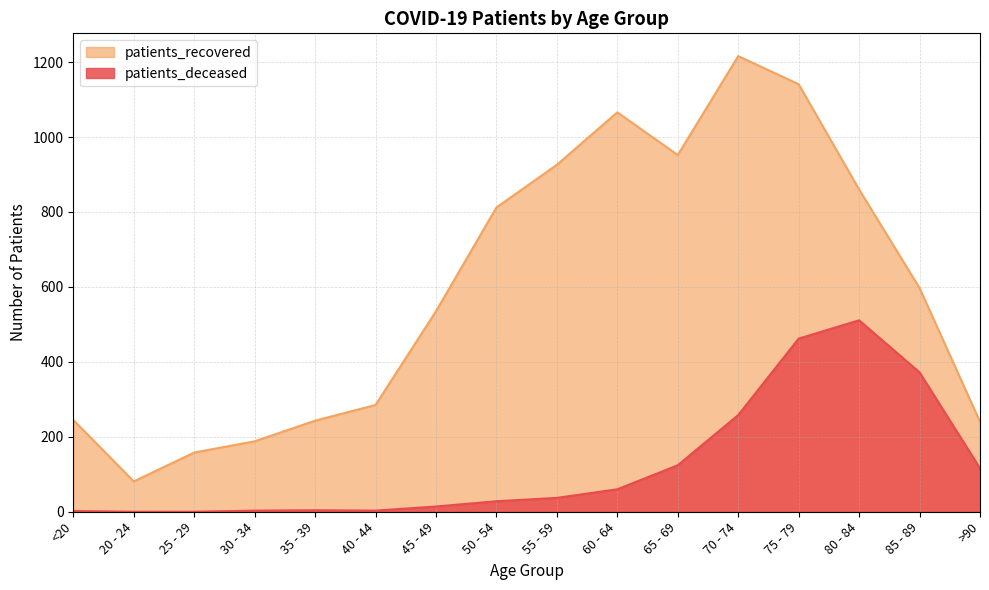

At how many categories does at least one series exceed 410?

9